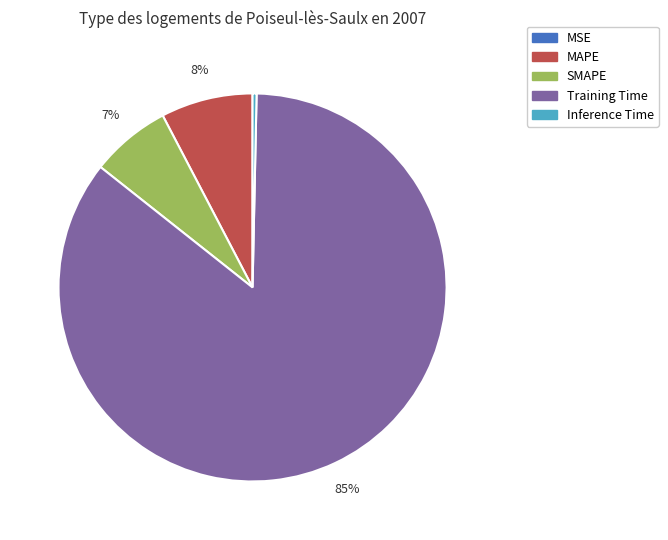

The Inference Time slice represents 0% of the pie. True or false?

True